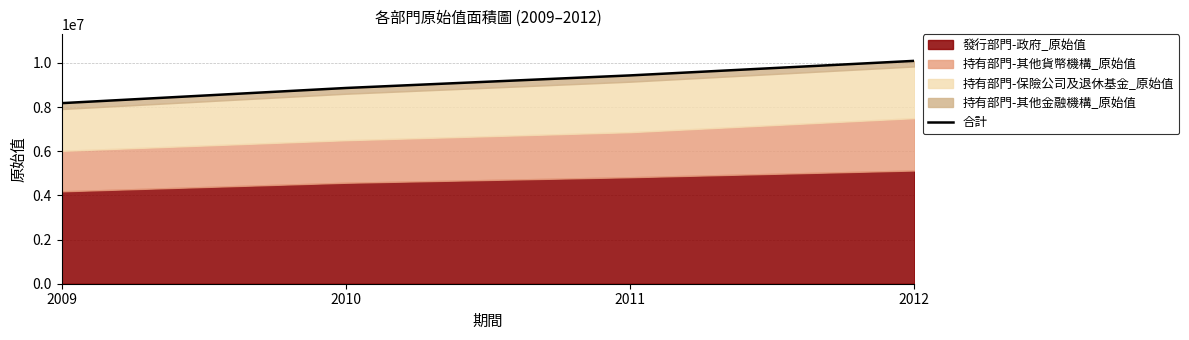

Does the chart display data point markers on the line(s)?

No